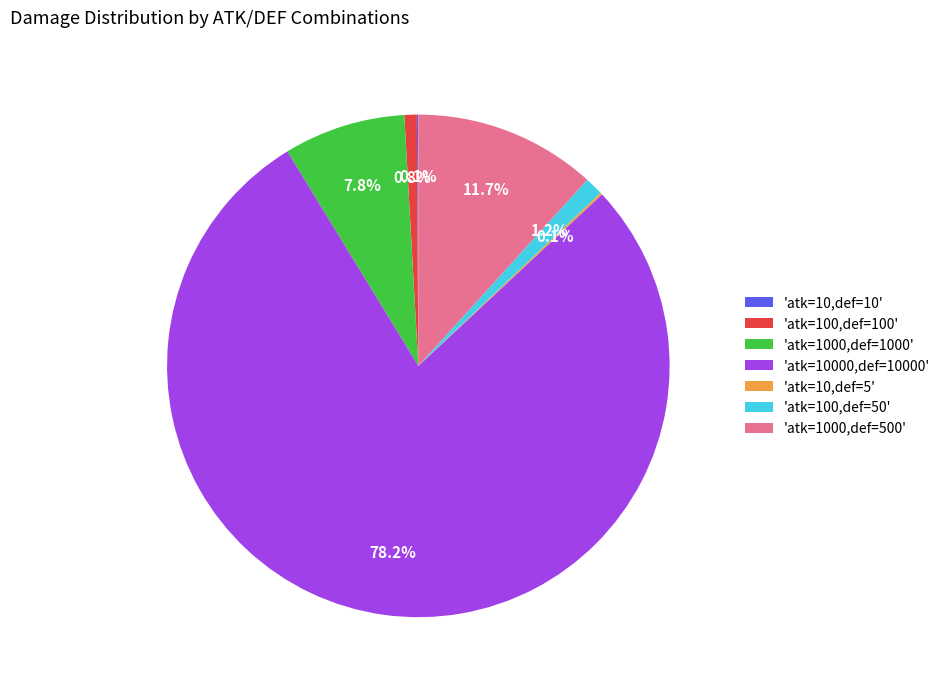

What portion of the pie excludes 'atk=100,def=100'?

99.2%